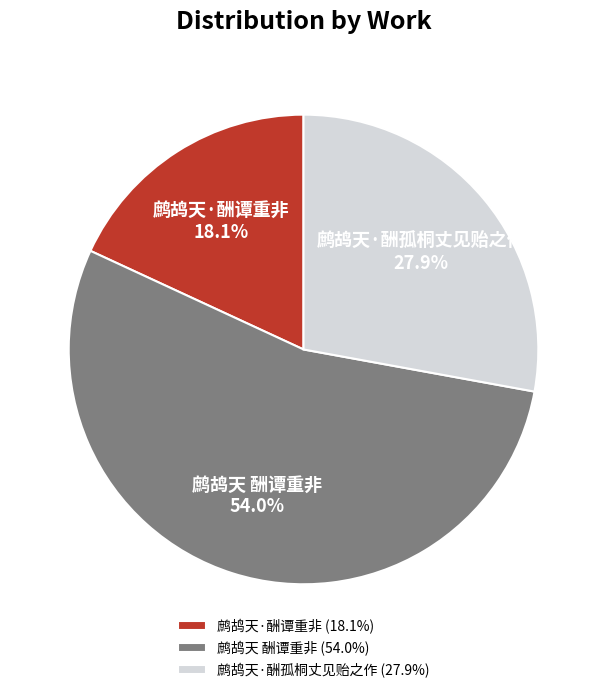

Combined, do 鹧鸪天·酬谭重非 and 鹧鸪天·酬孤桐丈见贻之作 account for over 50%?

No